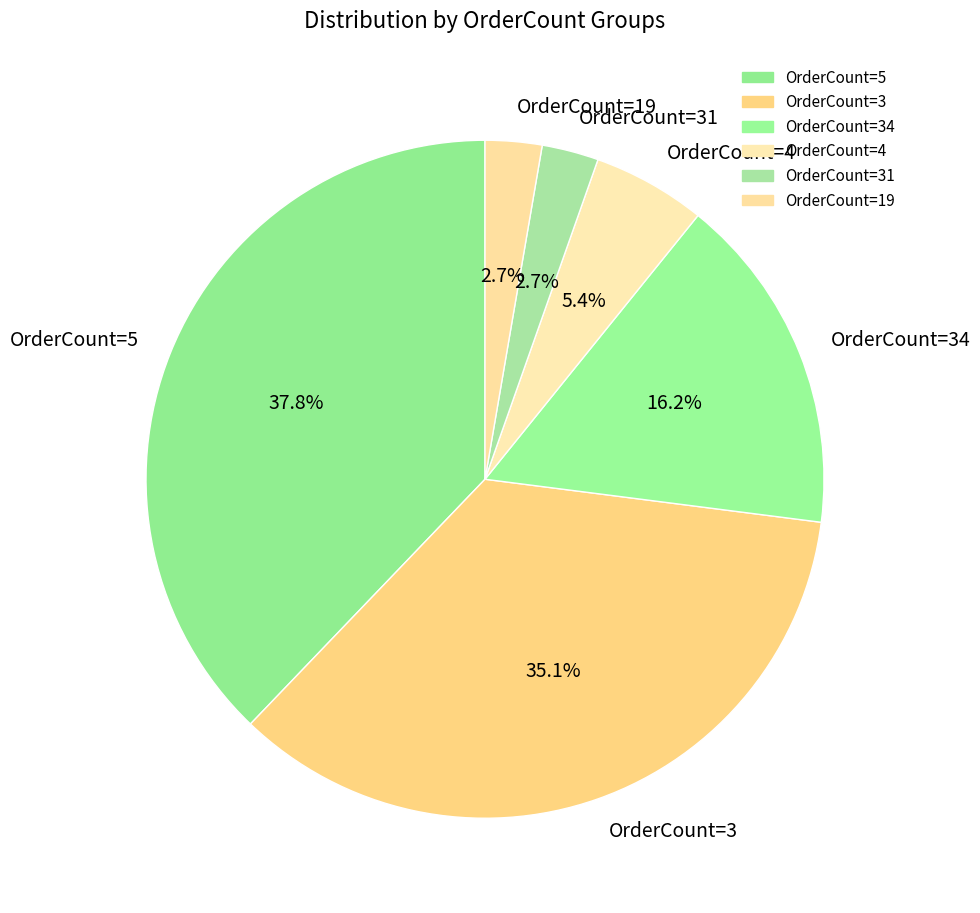

Between OrderCount=34 and OrderCount=5, which is larger?

OrderCount=5